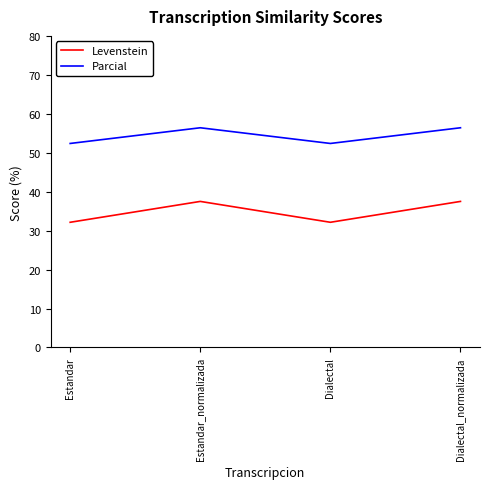

Where does the Levenstein series first go above 37?

Estandar_normalizada